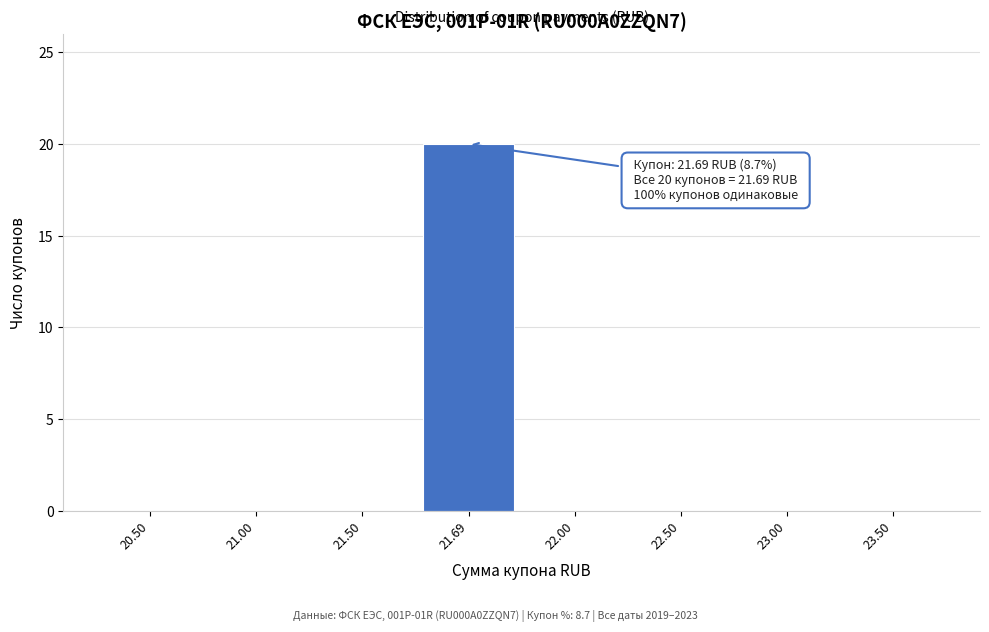

Reading left to right, extract all data points from this chart.

20.50=0	21.00=0	21.50=0	21.69=20	22.00=0	22.50=0	23.00=0	23.50=0